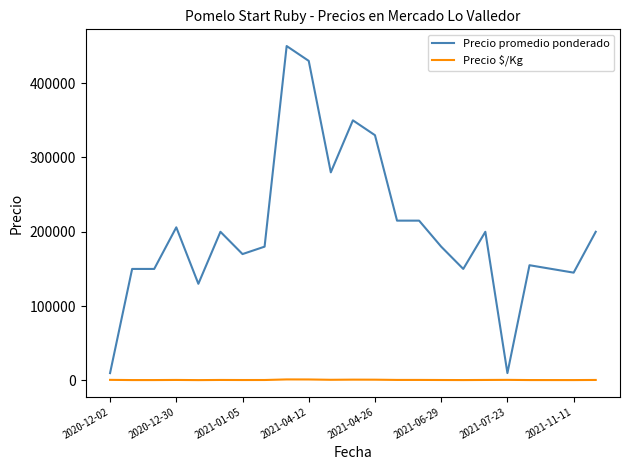

What is the greatest value displayed?

450000